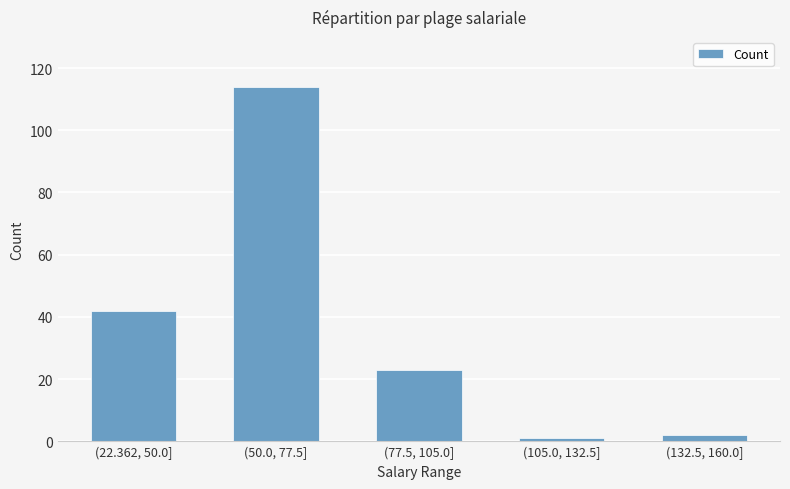

What is the label of the 3rd bar from the left?

(77.5, 105.0]